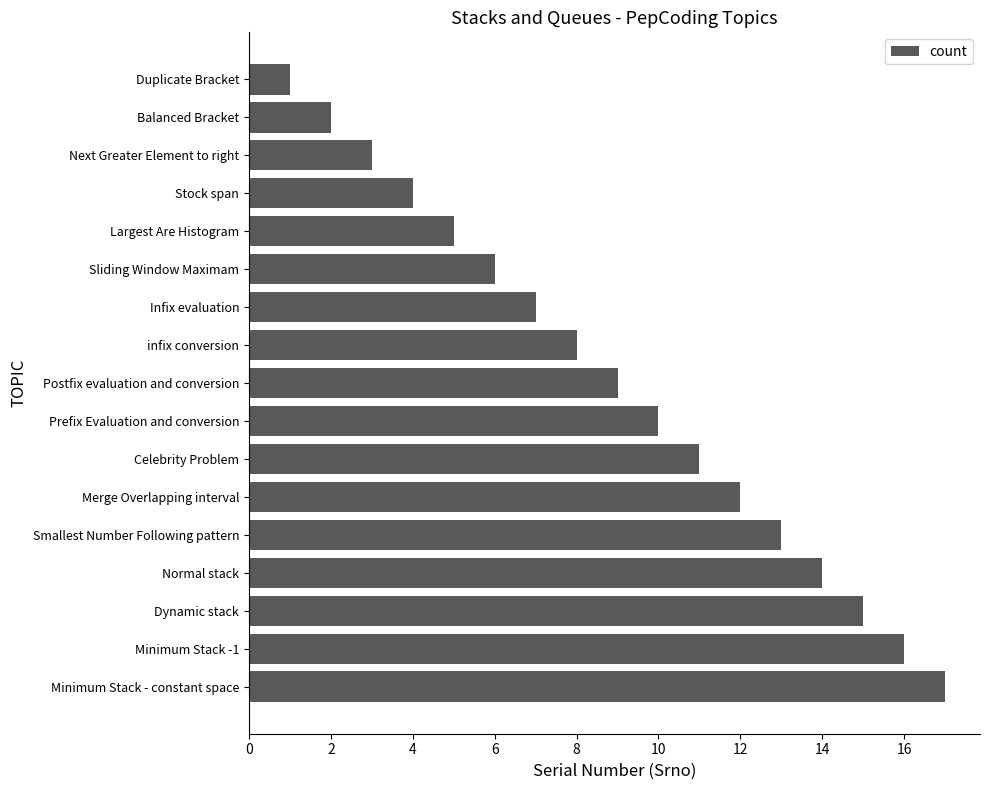

Reading bottom to top, list all the values displayed in this chart.

17	16	15	14	13	12	11	10	9	8	7	6	5	4	3	2	1